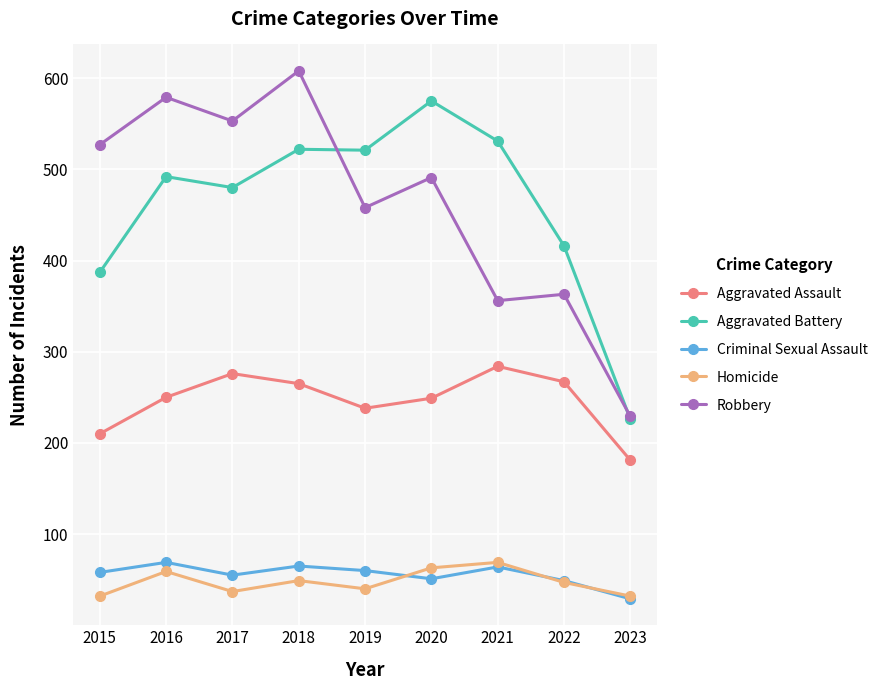

True or false: Aggravated Battery and Criminal Sexual Assault intersect in this chart.

False